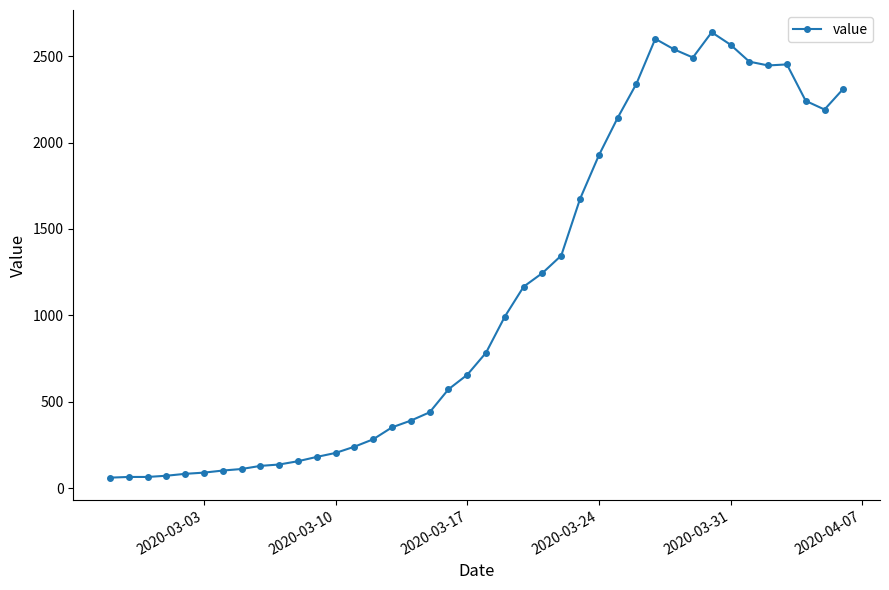

What is the minimum value shown in the chart?

61